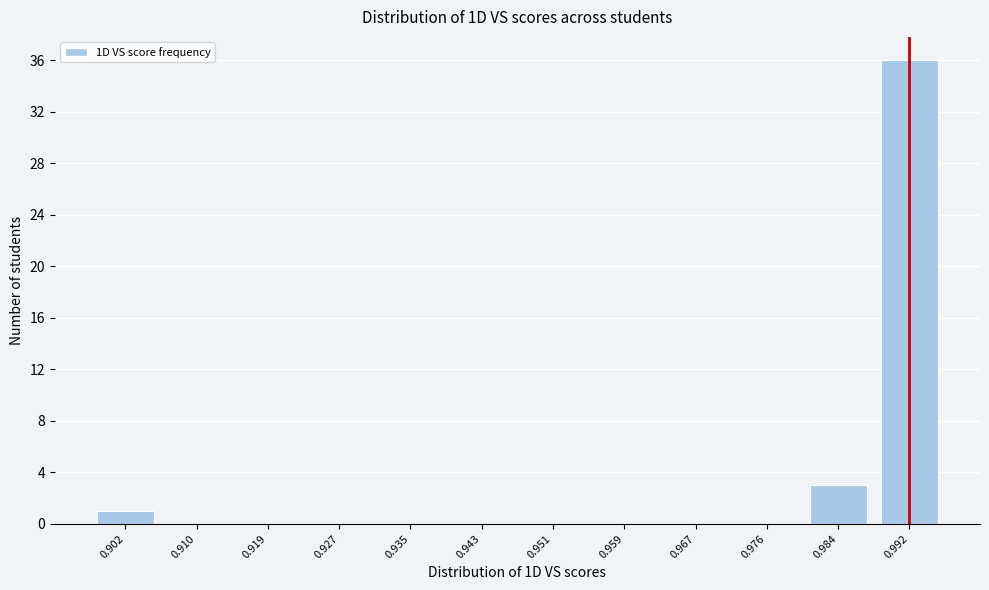

Reading left to right, list all the values displayed in this chart.

0.902=1	0.910=0	0.919=0	0.927=0	0.935=0	0.943=0	0.951=0	0.959=0	0.967=0	0.976=0	0.984=3	0.992=36